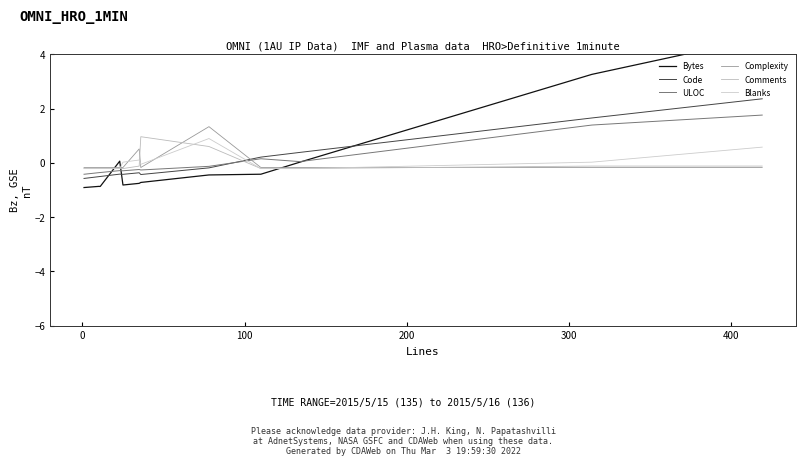

How many interior local peaks does the Bytes series have?

1